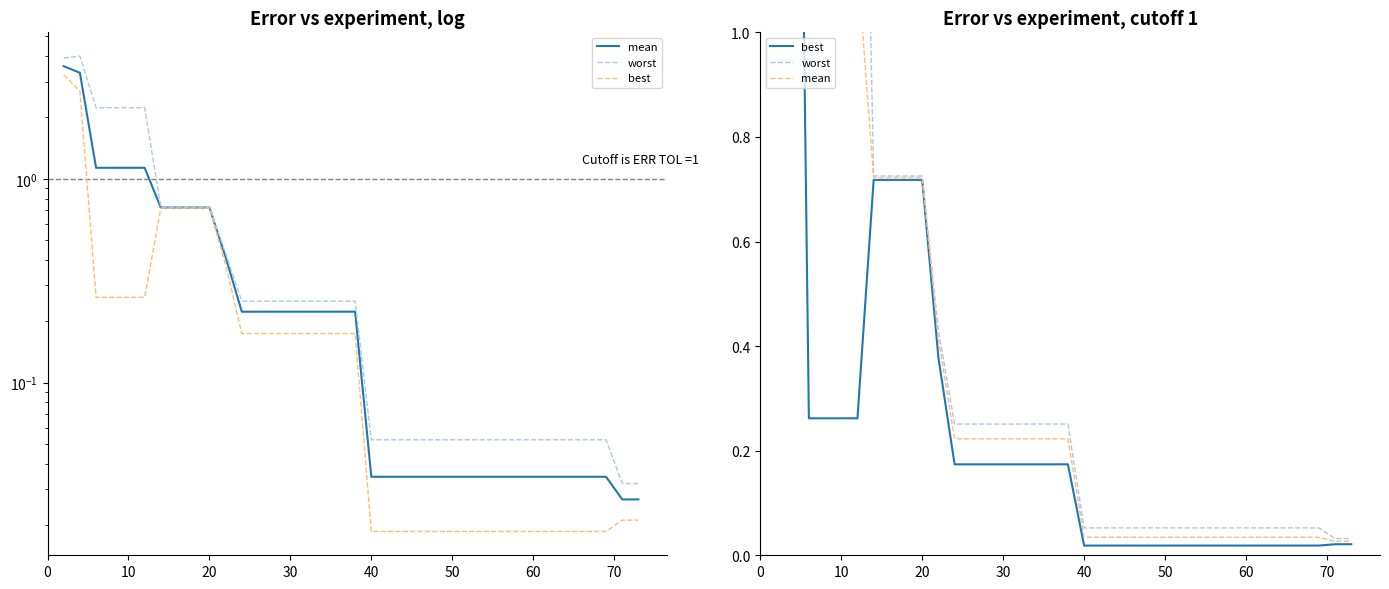

In worst, how many points are higher than both neighbors (excluding endpoints)?

1